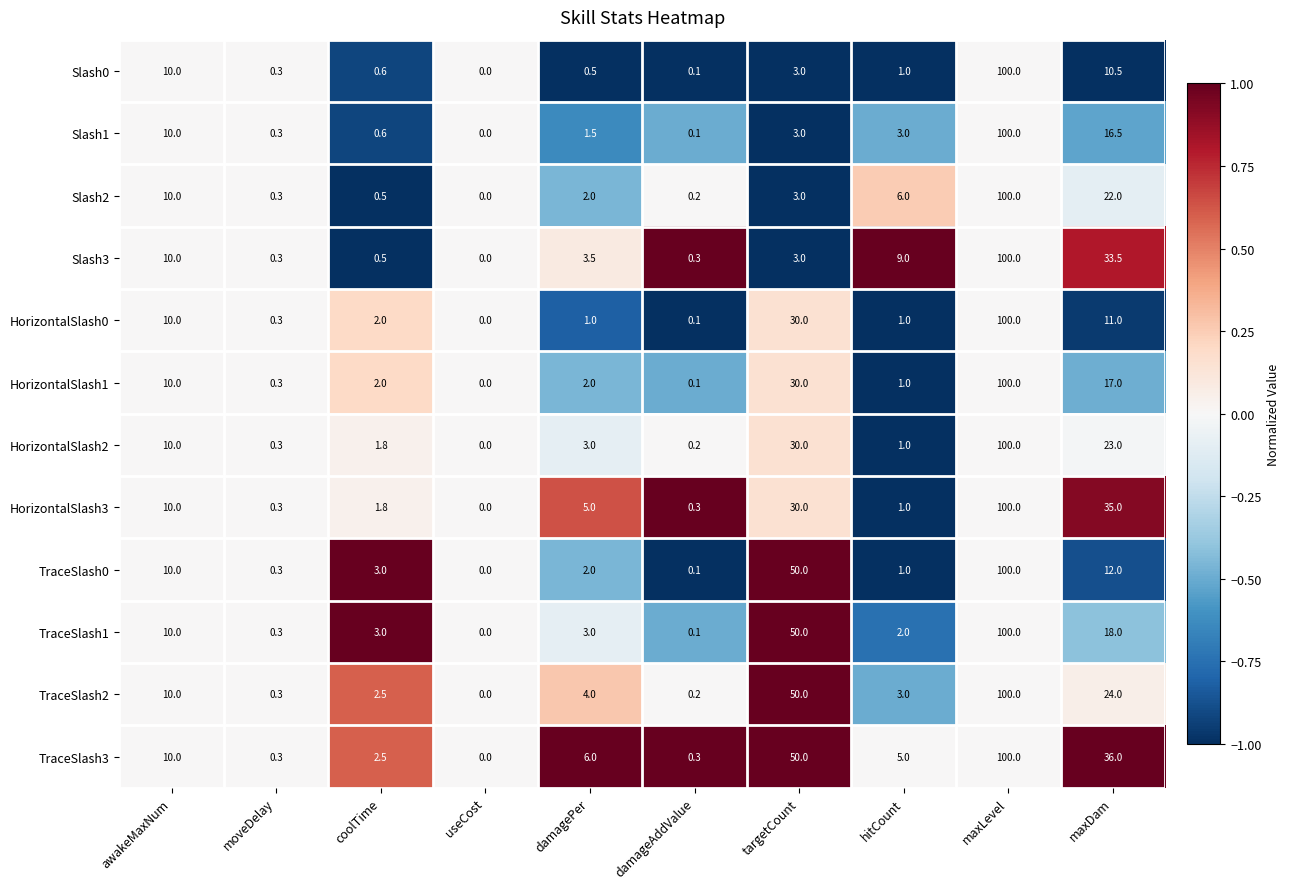

Is it true that TraceSlash2 equals 0.2 at damageAddValue?

True